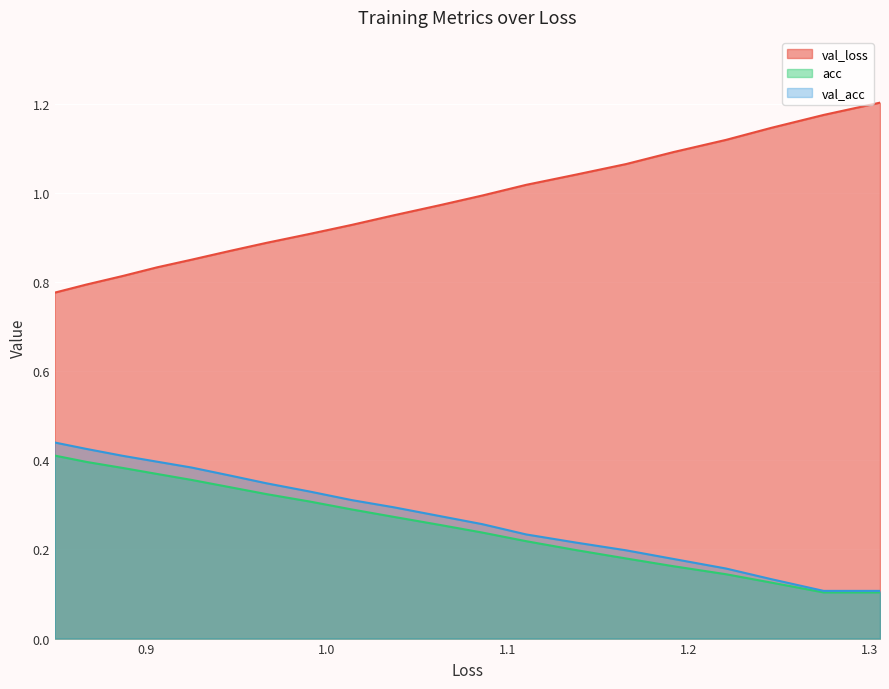

True or false: val_acc and val_loss cross at least once.

False